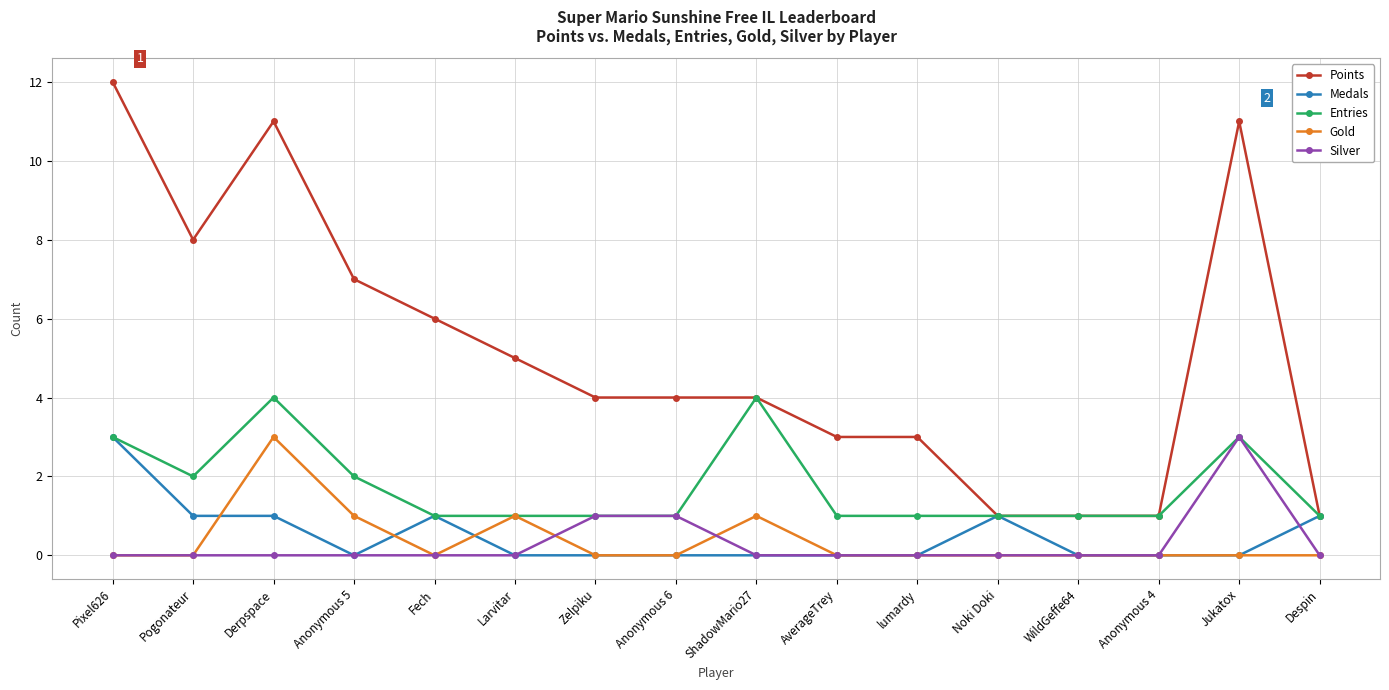

What is the maximum value shown in the chart?

12